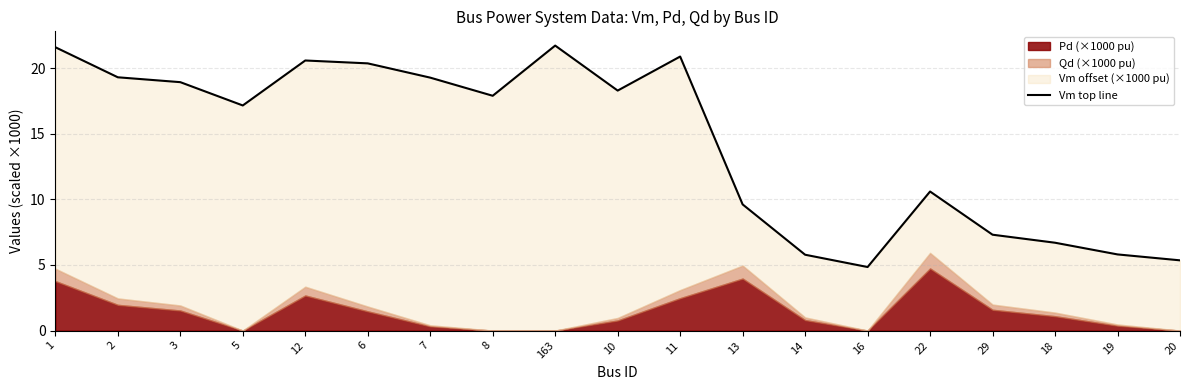

What position from the right is 1?

19